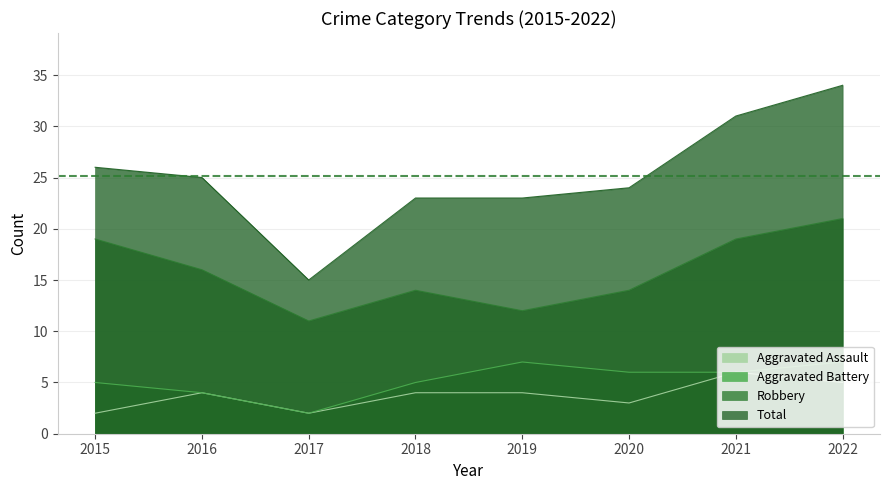

How many series are shown in this chart?

4